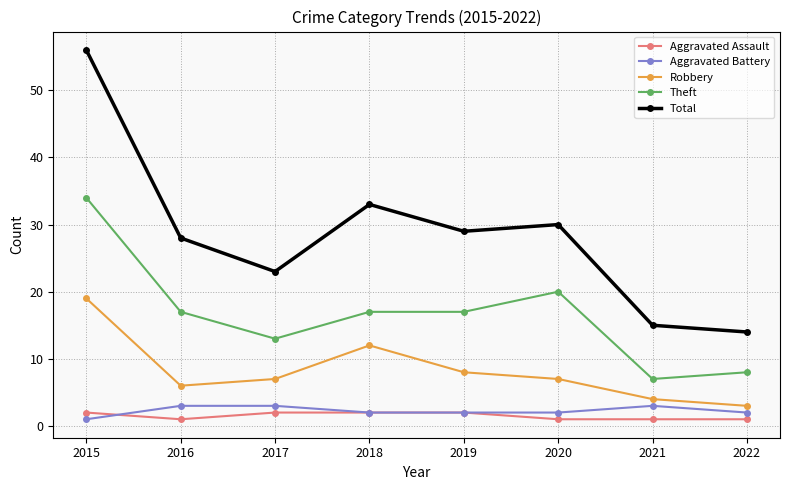

Which label corresponds to the largest value in the chart?

2015